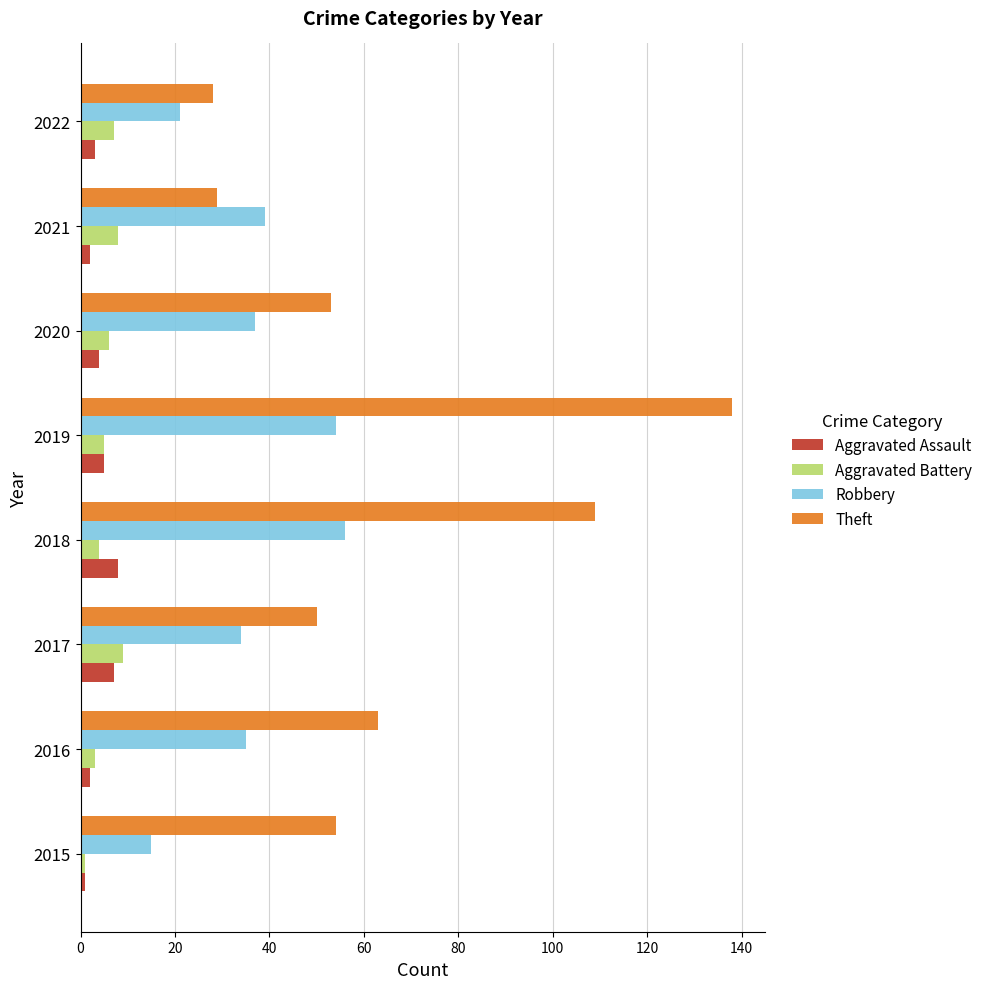

What is the difference between the second highest and second lowest values in the Aggravated Assault series?

5